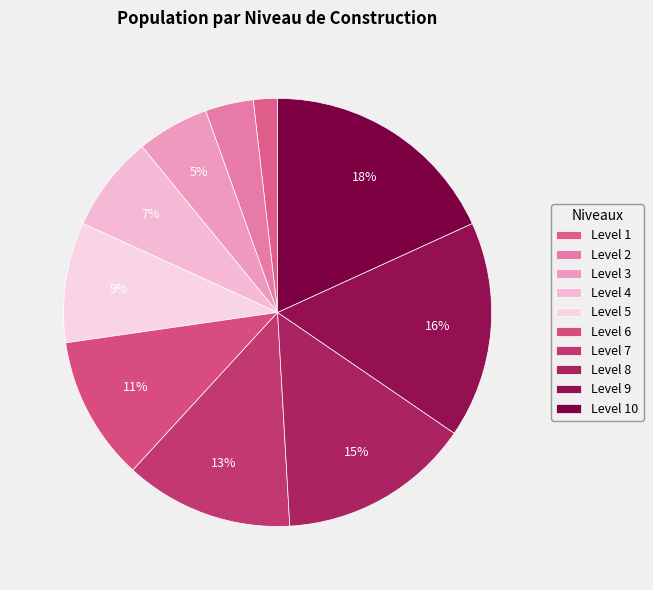

Do Level 4 and Level 8 together represent more than half of the pie?

No